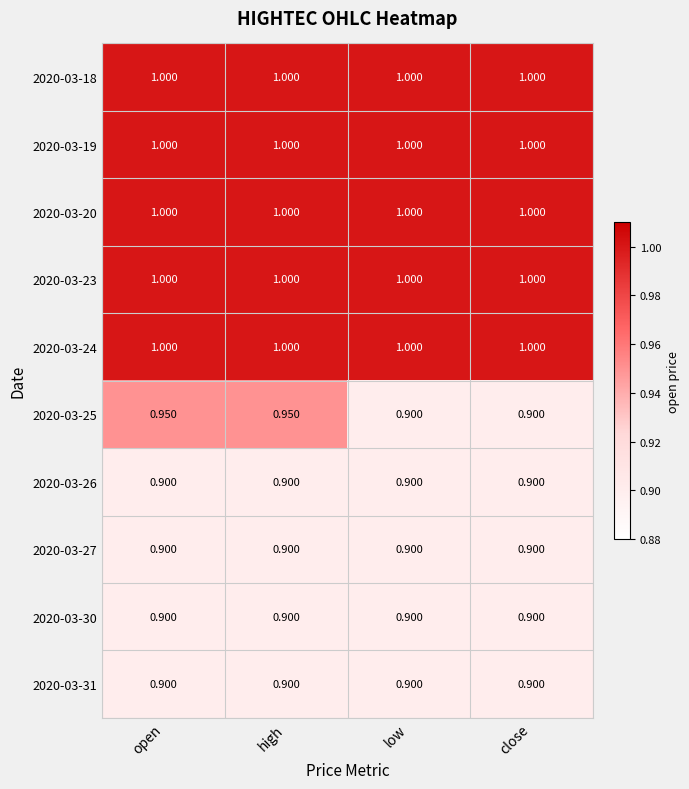

How many categories are shown in the chart?

4